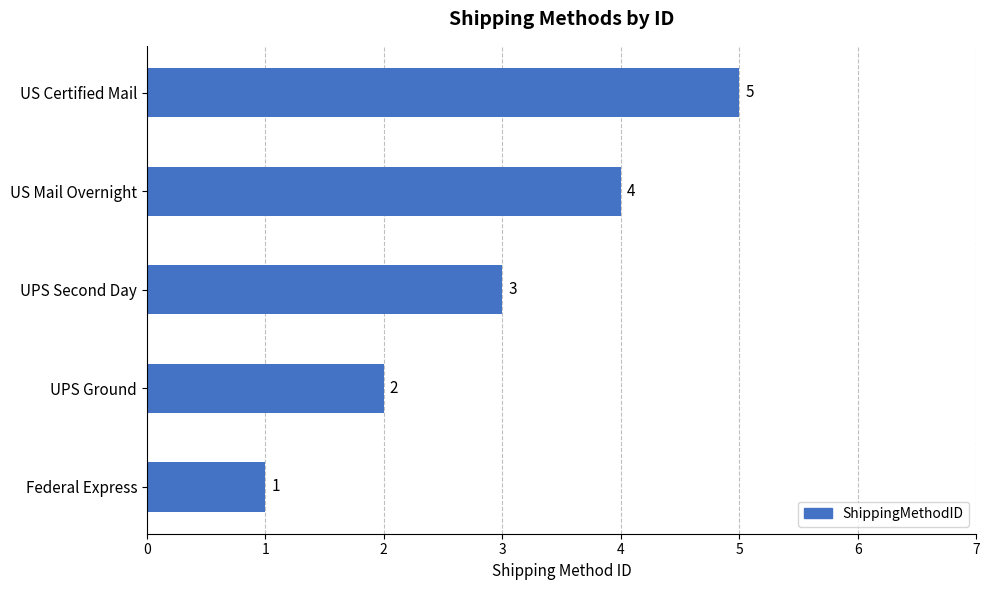

Where is the data nearest to the value 3?

UPS Second Day